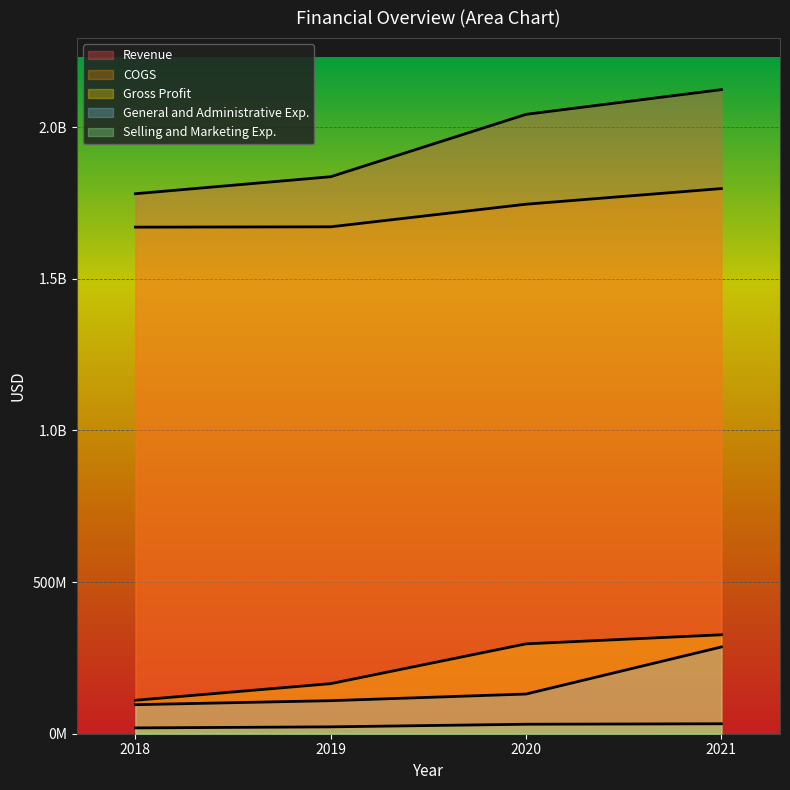

Reading left to right, what are all the values shown in this chart?

Revenue: 1780730000	1836799000	2042473000	2124000000
COGS: 1670469000	1671634000	1746115000	1797700000
Gross Profit: 110261000	165165000	296358000	326300000
General and Administrative Exp.: 95753000	108983000	130884000	286100000
Selling and Marketing Exp.: 19161000	22656000	31279000	32800000